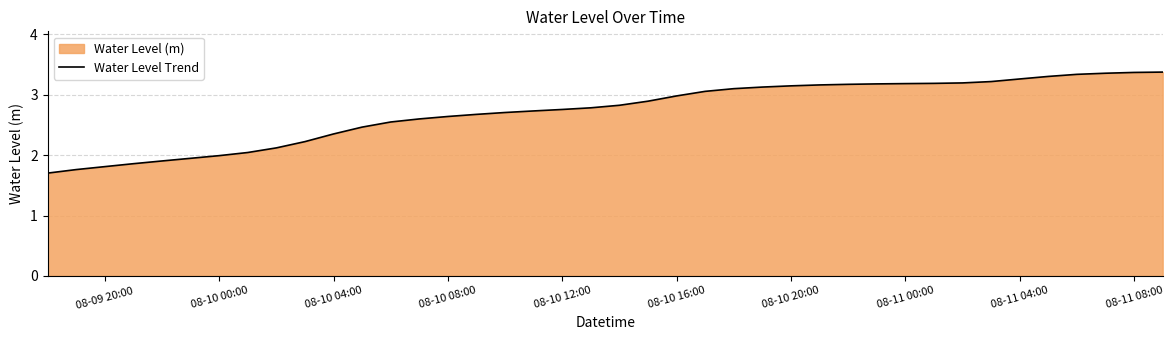

What is the value of the 29th point from the left?

3.2